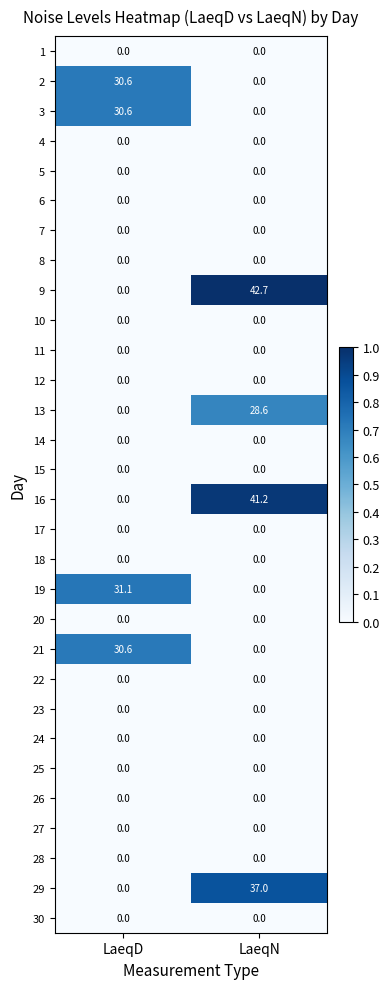

What is the difference between the highest and lowest values at LaeqN?

42.7